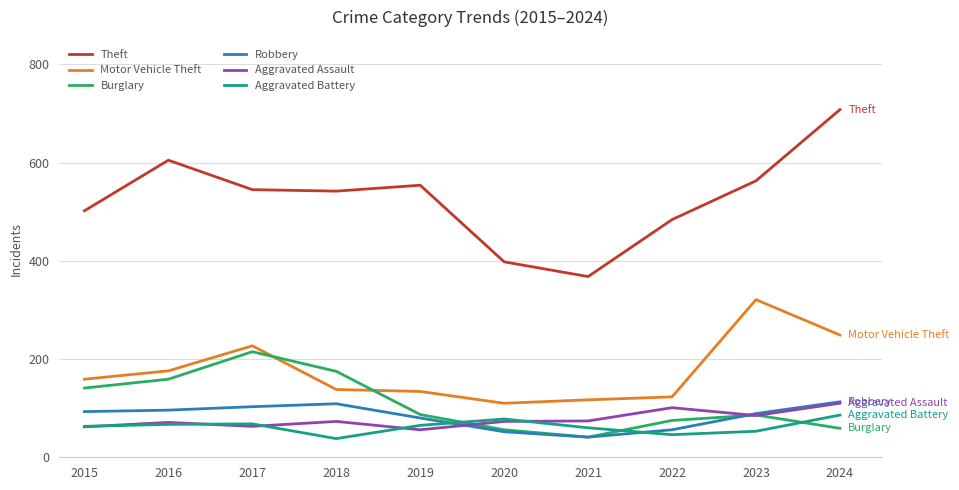

Is the value of Aggravated Assault at 2017 greater than the value of Aggravated Battery at 2024?

No